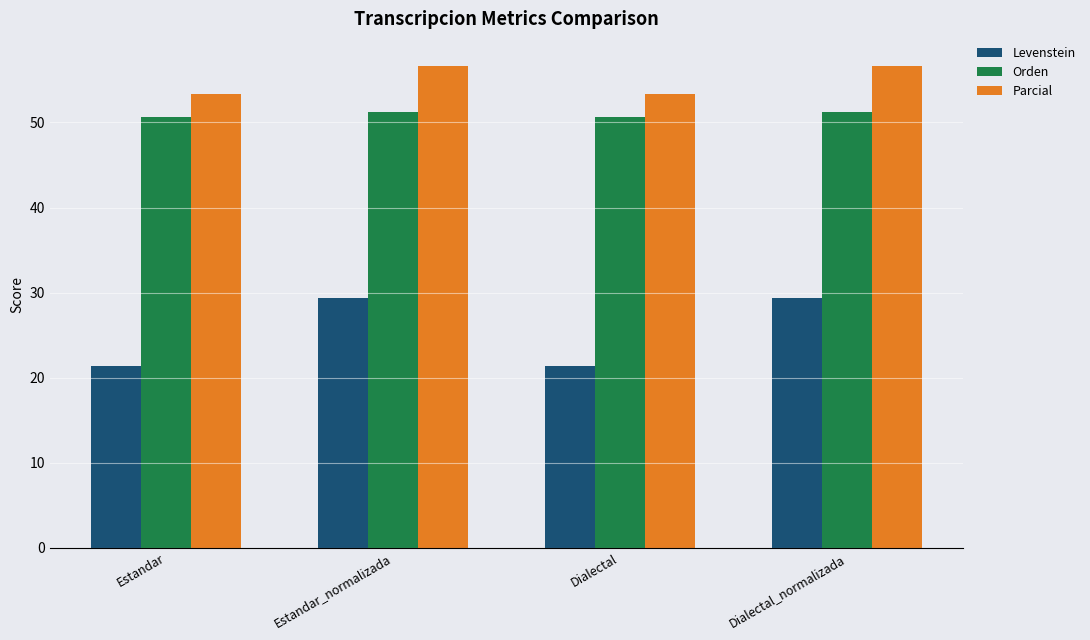

Rank the series at Dialectal from lowest to highest value.

Levenstein, Orden, Parcial